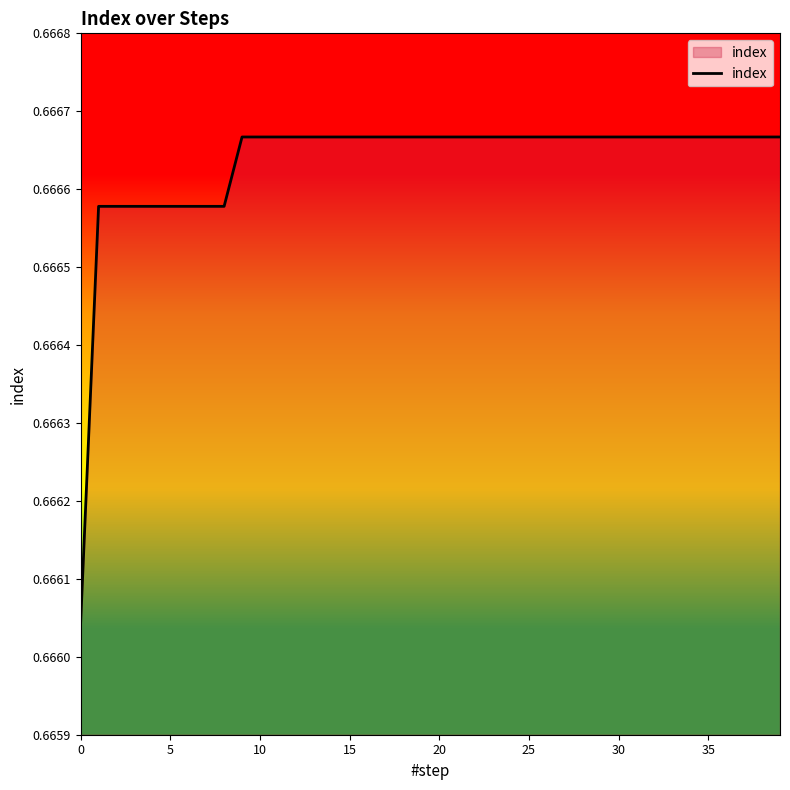

Which category has the highest value across all series?

9